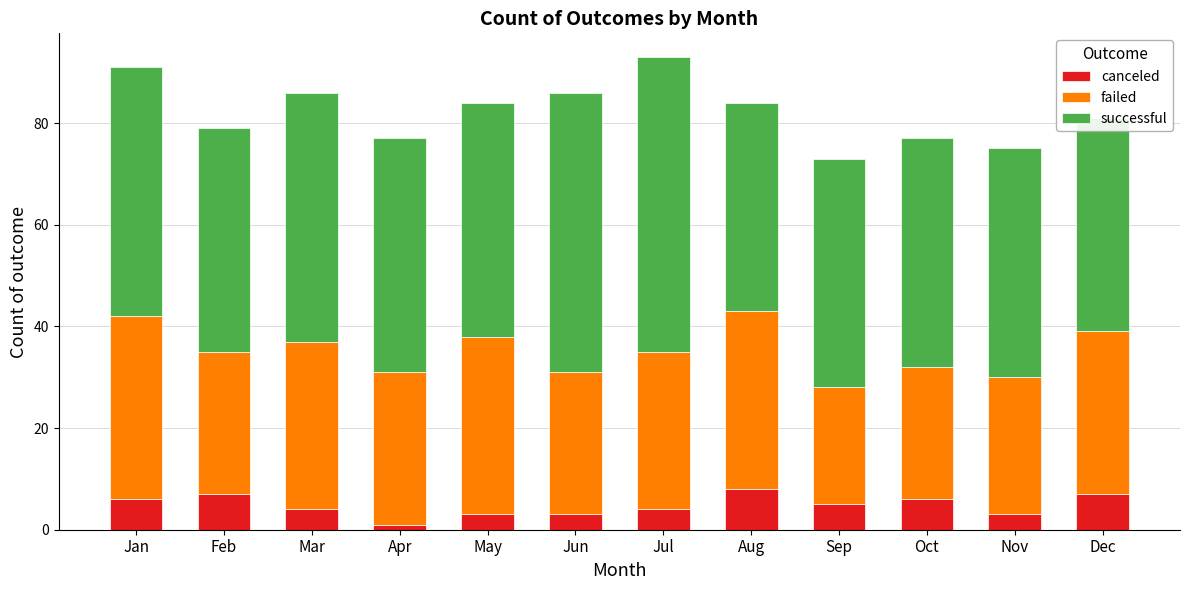

Which category has the lowest value in the canceled series?

Apr